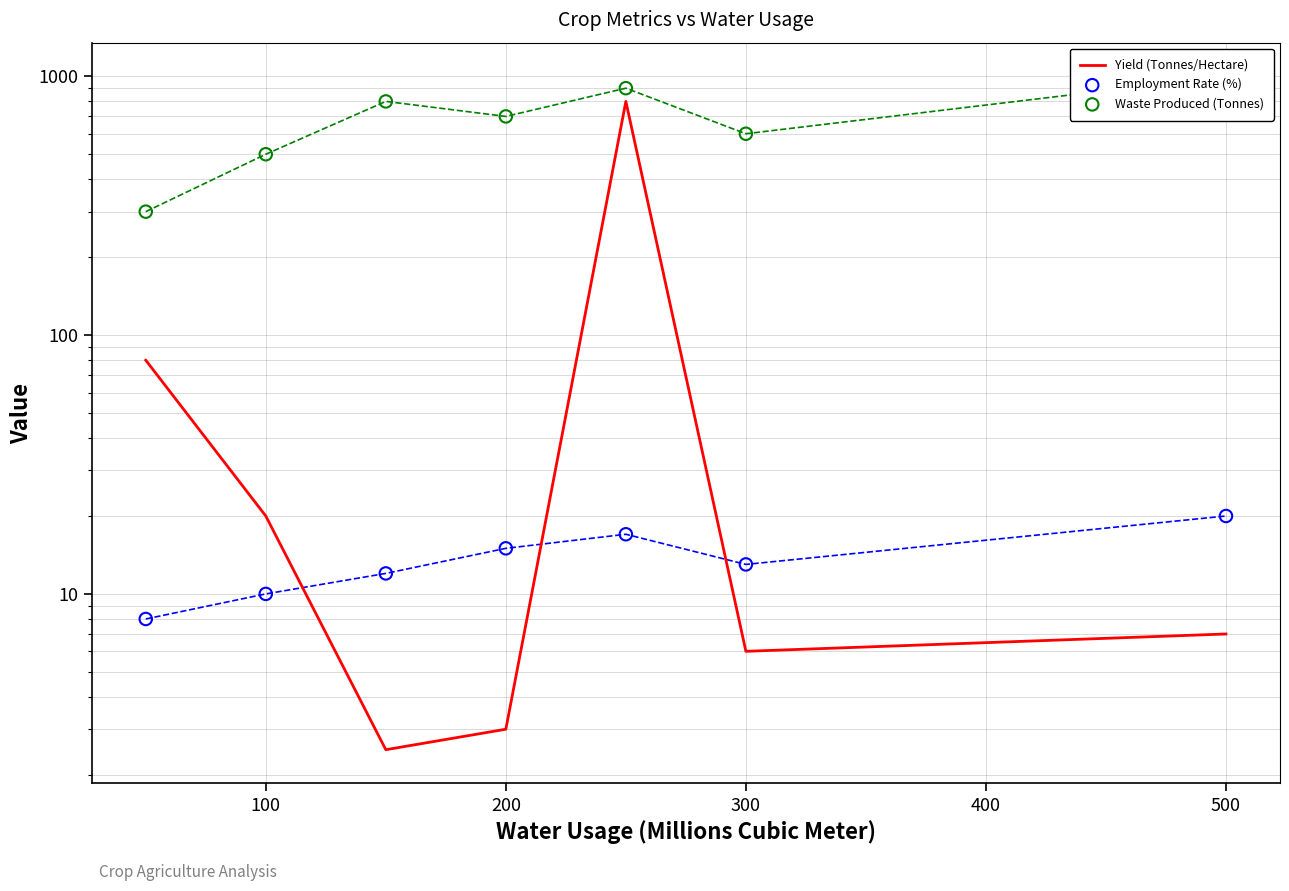

Which series contains the highest Y value?

Waste Produced (Tonnes)